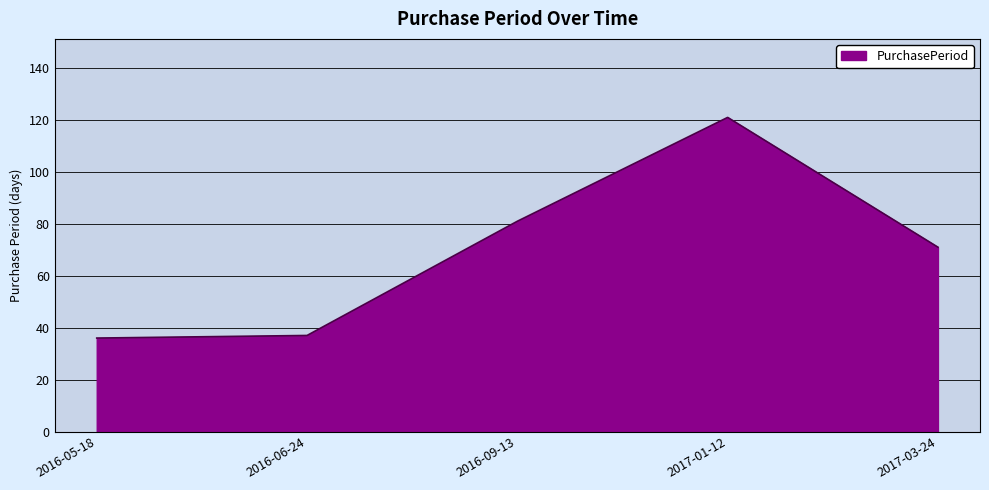

Approximately how many times larger is the value at 2016-06-24 compared to 2017-03-24?

0.5